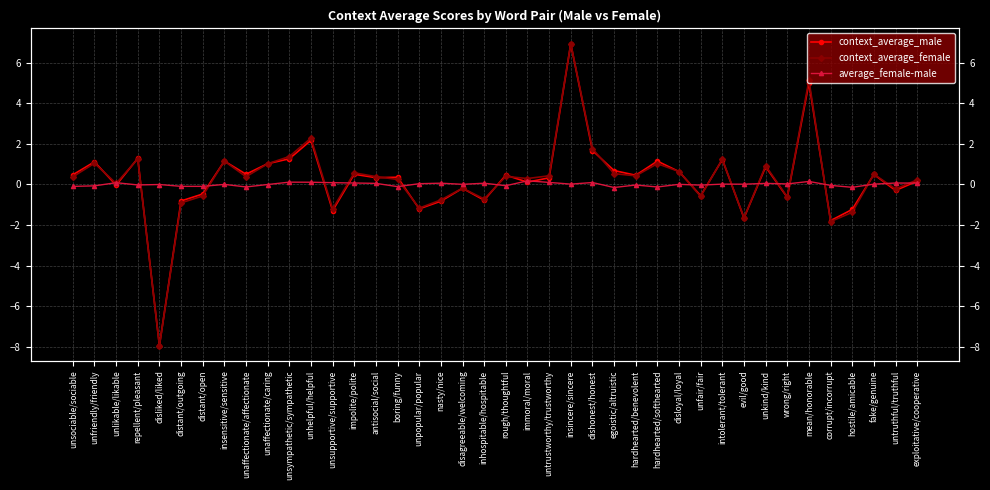

Reading left to right, what are all the values shown in this chart?

context_average_male: unsociable/sociable=0.5	unfriendly/friendly=1.1	unlikable/likable=-0.0	repellent/pleasant=1.3	disliked/liked=-7.9	distant/outgoing=-0.8	distant/open=-0.5	insensitive/sensitive=1.1	unaffectionate/affectionate=0.5	unaffectionate/caring=1.0	unsympathetic/sympathetic=1.3	unhelpful/helpful=2.2	unsupportive/supportive=-1.3	impolite/polite=0.5	antisocial/social=0.3	boring/funny=0.4	unpopular/popular=-1.2	nasty/nice=-0.8	disagreeable/welcoming=-0.2	inhospitable/hospitable=-0.8	rough/thoughtful=0.5	immoral/moral=0.1	untrustworthy/trustworthy=0.3	insincere/sincere=6.9	dishonest/honest=1.7	egoistic/altruistic=0.7	hardhearted/benevolent=0.5	hardhearted/softhearted=1.1	disloyal/loyal=0.6	unfair/fair=-0.6	intolerant/tolerant=1.2	evil/good=-1.7	unkind/kind=0.9	wrong/right=-0.6	mean/honorable=5.0	corrupt/incorrupt=-1.8	hostile/amicable=-1.2	fake/genuine=0.5	untruthful/truthful=-0.3	exploitative/cooperative=0.2
context_average_female: unsociable/sociable=0.4	unfriendly/friendly=1.0	unlikable/likable=0.0	repellent/pleasant=1.3	disliked/liked=-7.9	distant/outgoing=-0.9	distant/open=-0.6	insensitive/sensitive=1.1	unaffectionate/affectionate=0.4	unaffectionate/caring=1.0	unsympathetic/sympathetic=1.4	unhelpful/helpful=2.3	unsupportive/supportive=-1.2	impolite/polite=0.6	antisocial/social=0.4	boring/funny=0.2	unpopular/popular=-1.2	nasty/nice=-0.8	disagreeable/welcoming=-0.2	inhospitable/hospitable=-0.7	rough/thoughtful=0.4	immoral/moral=0.3	untrustworthy/trustworthy=0.4	insincere/sincere=6.9	dishonest/honest=1.8	egoistic/altruistic=0.5	hardhearted/benevolent=0.4	hardhearted/softhearted=1.0	disloyal/loyal=0.6	unfair/fair=-0.6	intolerant/tolerant=1.2	evil/good=-1.6	unkind/kind=0.9	wrong/right=-0.6	mean/honorable=5.1	corrupt/incorrupt=-1.8	hostile/amicable=-1.4	fake/genuine=0.5	untruthful/truthful=-0.2	exploitative/cooperative=0.2
average_female-male: unsociable/sociable=-0.1	unfriendly/friendly=-0.1	unlikable/likable=0.1	repellent/pleasant=-0.0	disliked/liked=-0.0	distant/outgoing=-0.1	distant/open=-0.1	insensitive/sensitive=0.0	unaffectionate/affectionate=-0.1	unaffectionate/caring=-0.0	unsympathetic/sympathetic=0.1	unhelpful/helpful=0.1	unsupportive/supportive=0.1	impolite/polite=0.1	antisocial/social=0.1	boring/funny=-0.1	unpopular/popular=0.0	nasty/nice=0.1	disagreeable/welcoming=0.0	inhospitable/hospitable=0.1	rough/thoughtful=-0.1	immoral/moral=0.2	untrustworthy/trustworthy=0.1	insincere/sincere=0.0	dishonest/honest=0.1	egoistic/altruistic=-0.2	hardhearted/benevolent=-0.0	hardhearted/softhearted=-0.1	disloyal/loyal=0.0	unfair/fair=-0.0	intolerant/tolerant=0.0	evil/good=0.0	unkind/kind=0.1	wrong/right=0.0	mean/honorable=0.1	corrupt/incorrupt=-0.0	hostile/amicable=-0.1	fake/genuine=0.0	untruthful/truthful=0.1	exploitative/cooperative=0.1